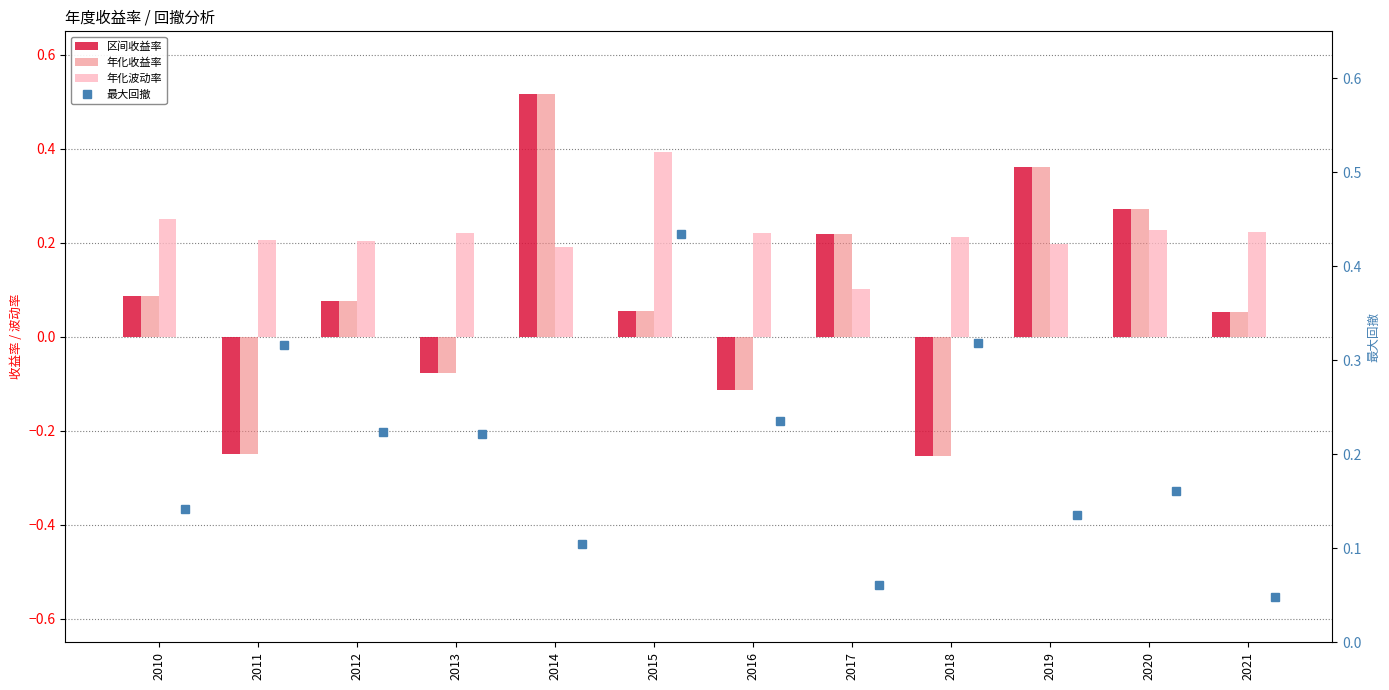

Which series has the widest spread of values?

区间收益率